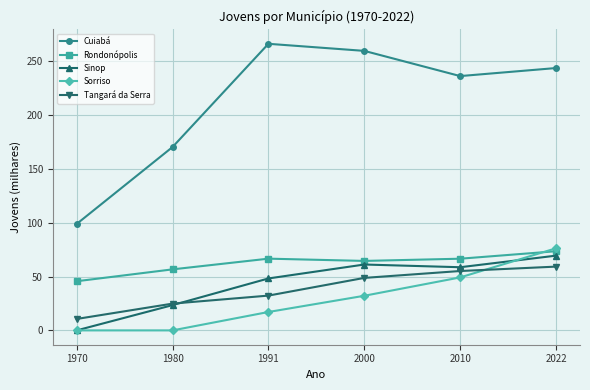

Read the Tangará da Serra value at 2000.

48.8